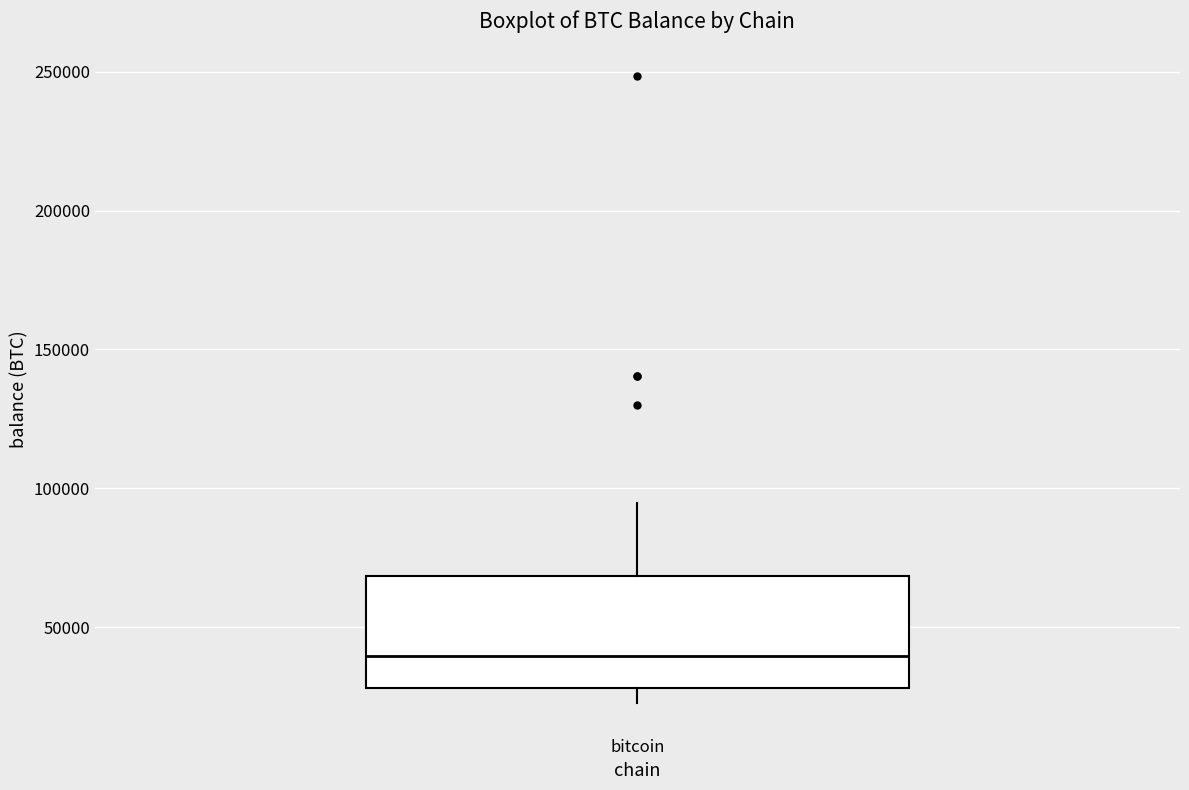

Read this box plot against the y-axis: the position of the median line, the range covered by the box, and the ends of both whiskers. The values are not printed on the chart, so give them approximately, as read against the axis.

median 40000, box 30000 to 70000, whiskers 25000 to 95000